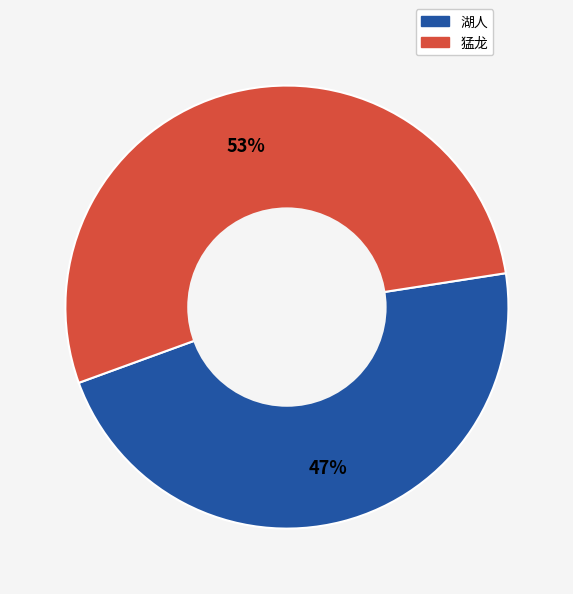

Count the number of slices in the pie.

2